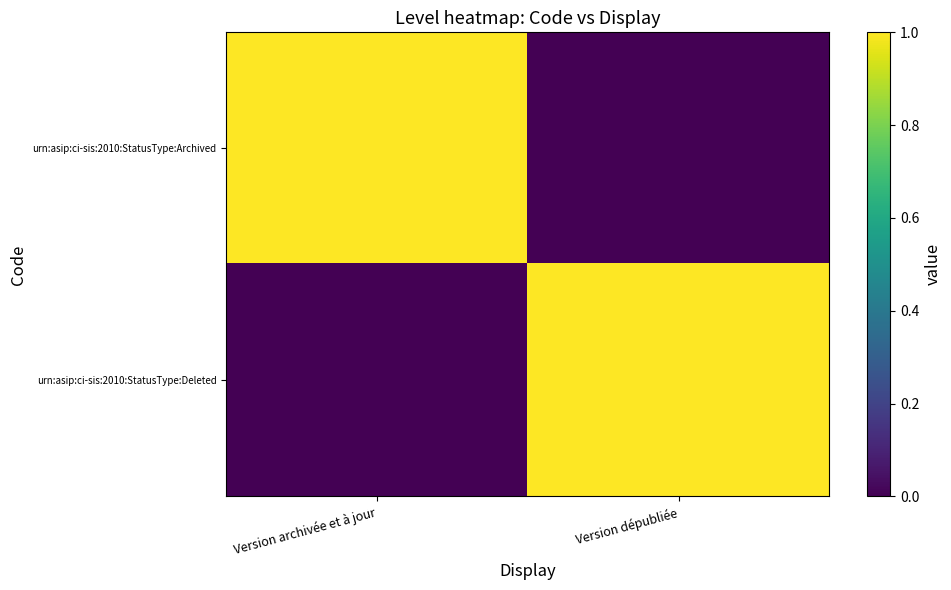

Rank the series at Version archivée et à jour from highest to lowest value.

urn:asip:ci-sis:2010:StatusType:Archived, urn:asip:ci-sis:2010:StatusType:Deleted